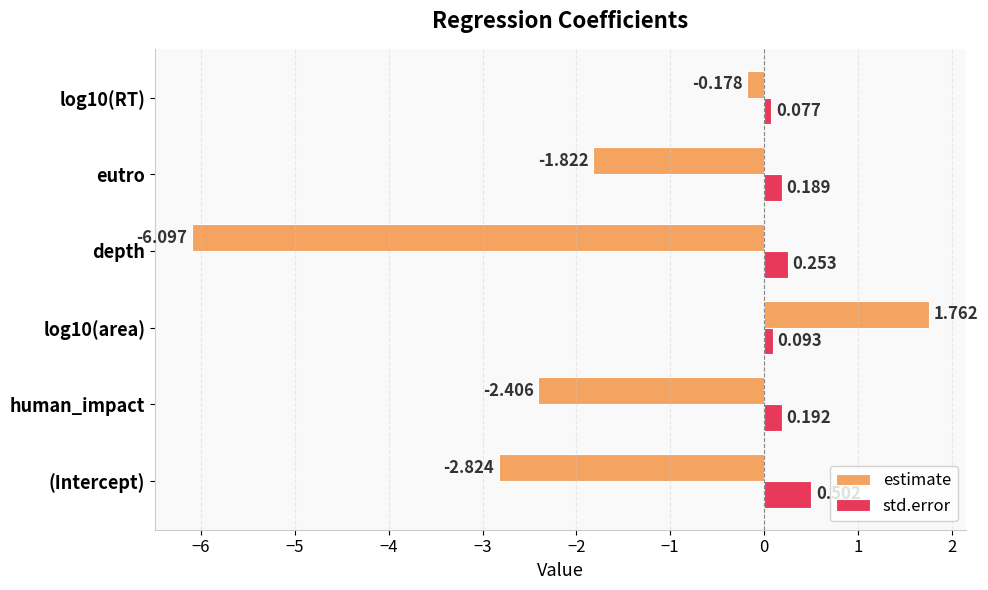

Which series has the widest spread of values?

estimate